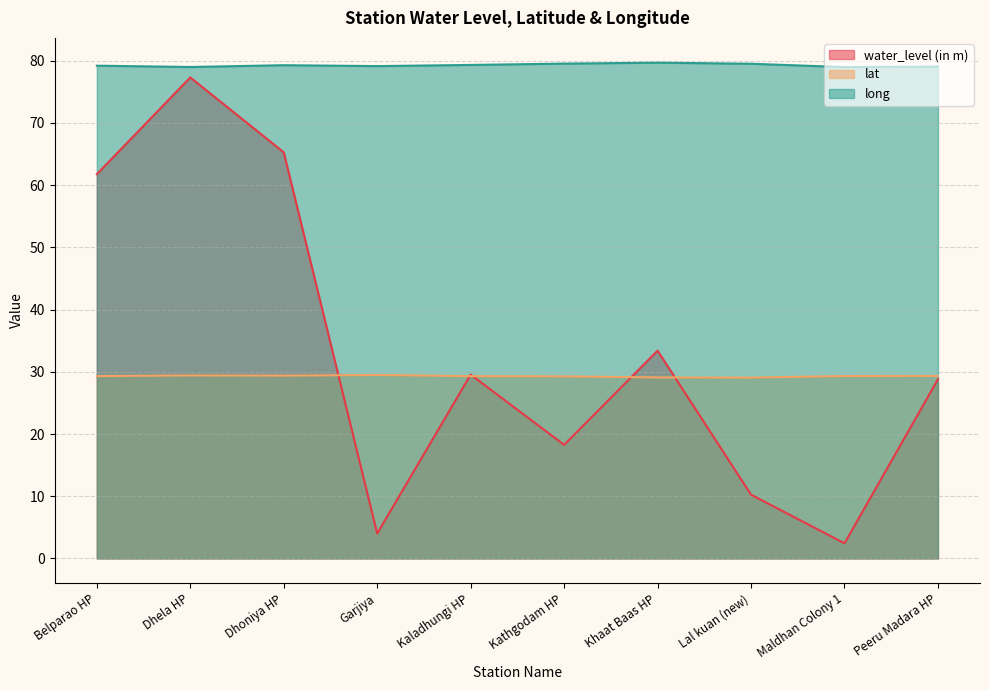

Reading right to left, what are all the values shown in this chart?

water_level (in m): Peeru Madara HP=28.8	Maldhan Colony 1=2.4	Lal kuan (new)=10.2	Khaat Baas HP=33.4	Kathgodam HP=18.3	Kaladhungi HP=29.6	Garjiya=4.0	Dhoniya HP=65.3	Dhela HP=77.3	Belparao HP=61.8
lat: Peeru Madara HP=29.3	Maldhan Colony 1=29.3	Lal kuan (new)=29.1	Khaat Baas HP=29.1	Kathgodam HP=29.3	Kaladhungi HP=29.3	Garjiya=29.5	Dhoniya HP=29.4	Dhela HP=29.4	Belparao HP=29.3
long: Peeru Madara HP=79.1	Maldhan Colony 1=79.0	Lal kuan (new)=79.5	Khaat Baas HP=79.7	Kathgodam HP=79.5	Kaladhungi HP=79.3	Garjiya=79.1	Dhoniya HP=79.3	Dhela HP=79.0	Belparao HP=79.2